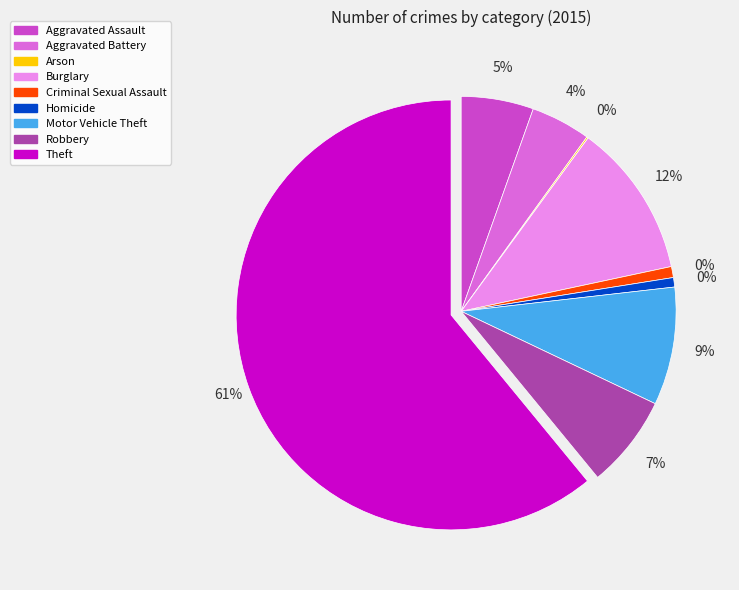

True or false: Arson accounts for 8% of the total.

False